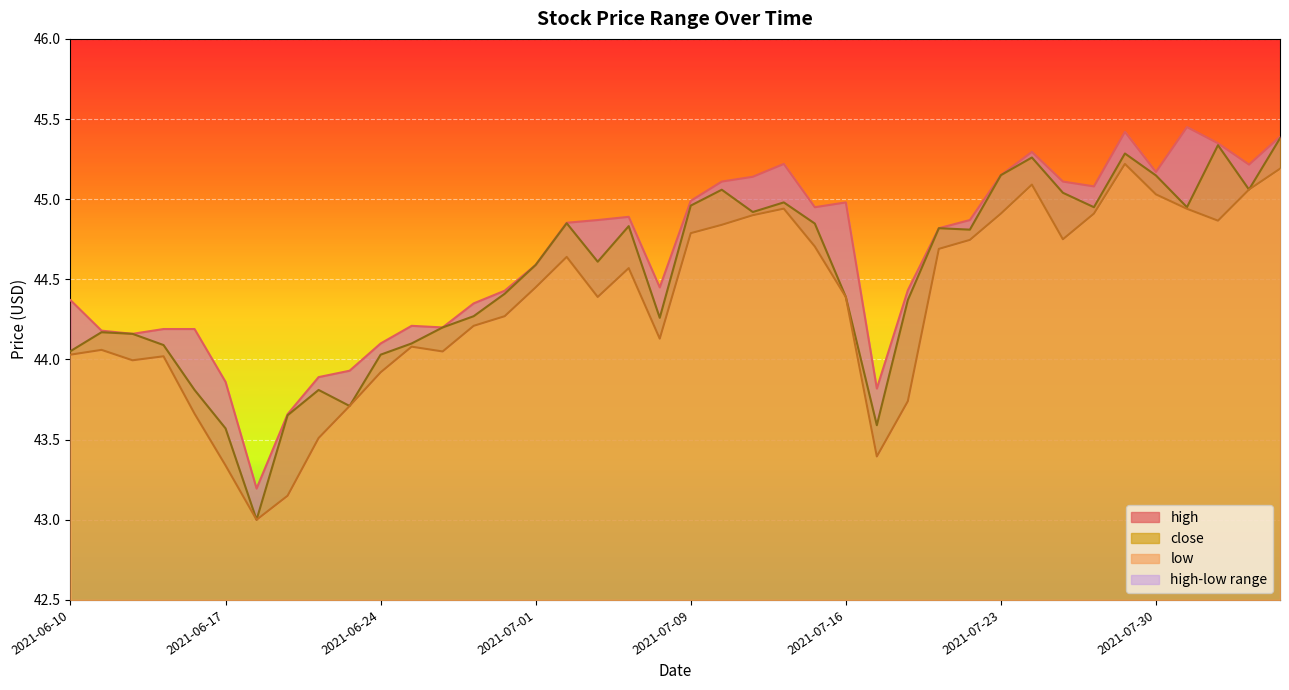

What is the average value of the high series?

44.6